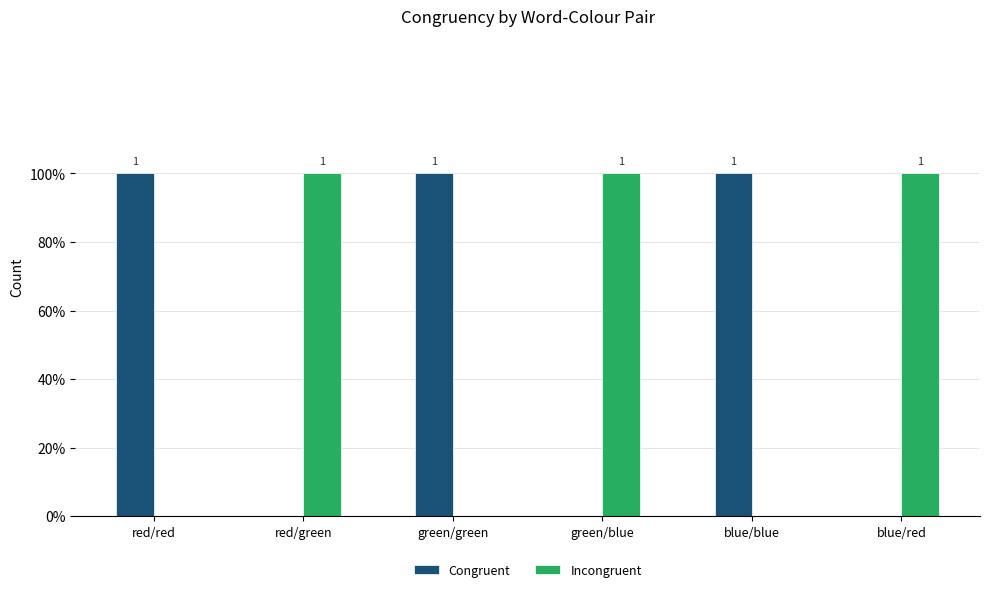

Which series changed the most between green/green and blue/blue?

Congruent